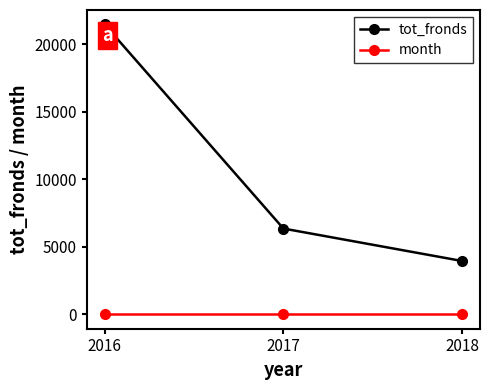

What is the average value of the tot_fronds series?

10579